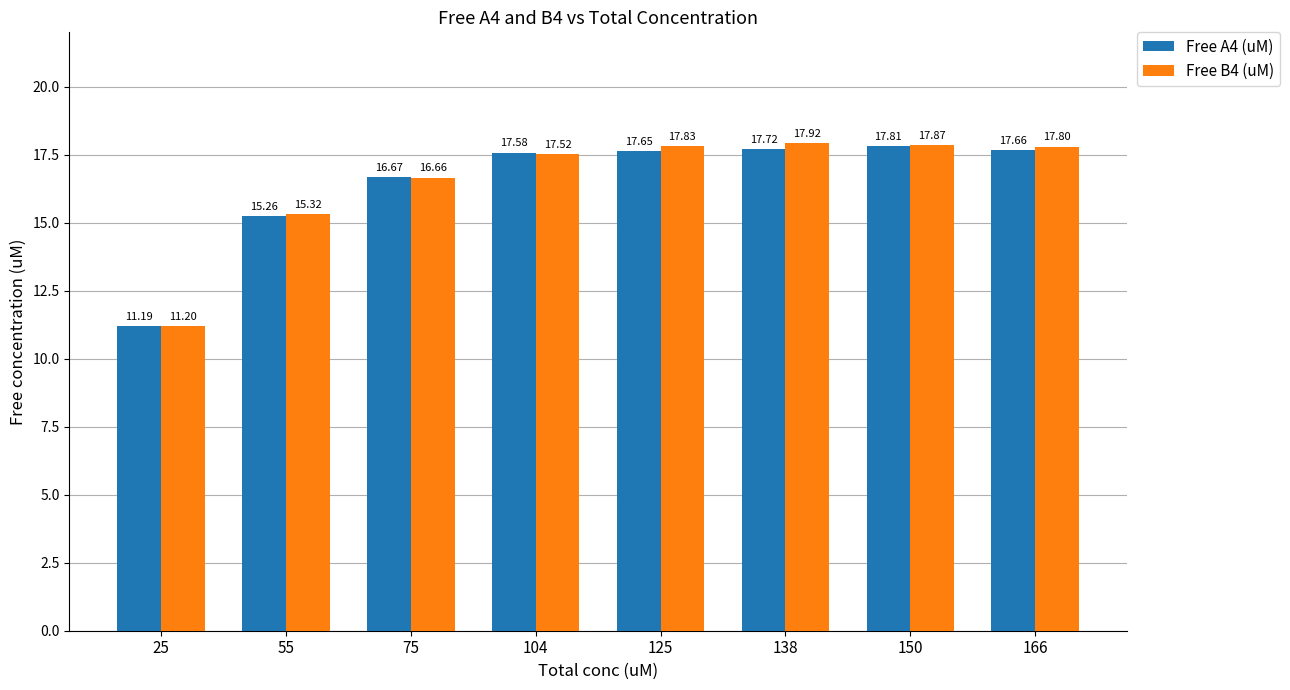

Which series has the widest spread of values?

Free B4 (uM)